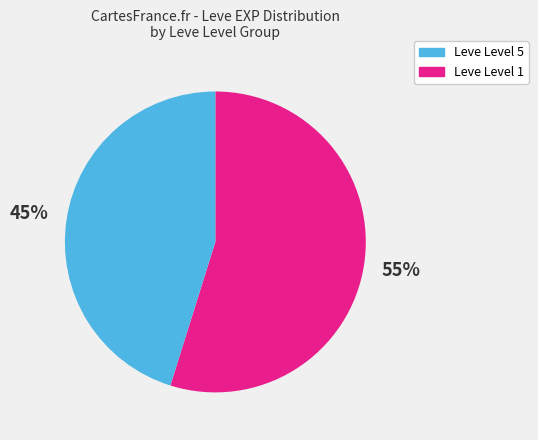

Is there any slice that represents more than half of the pie?

Yes